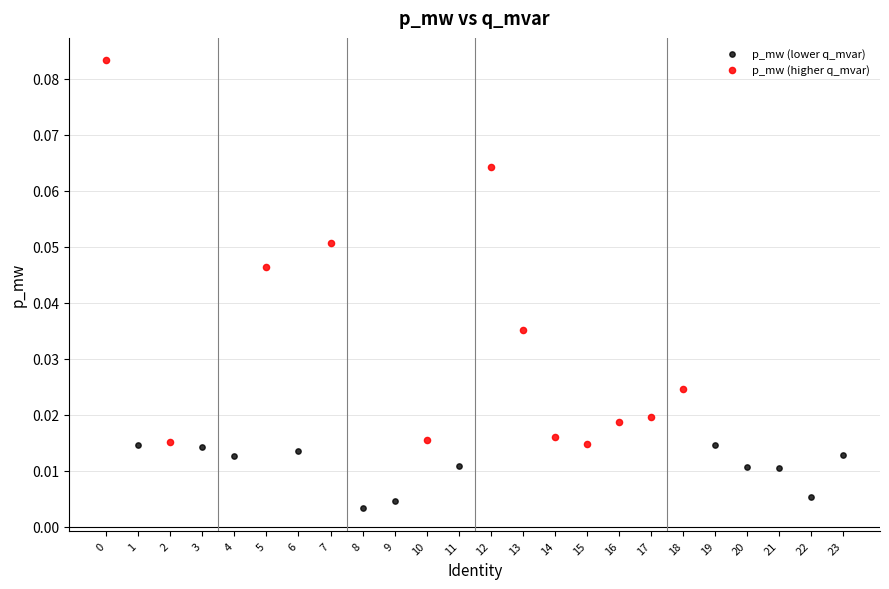

Which series contains the highest Y value?

p_mw (higher q_mvar)